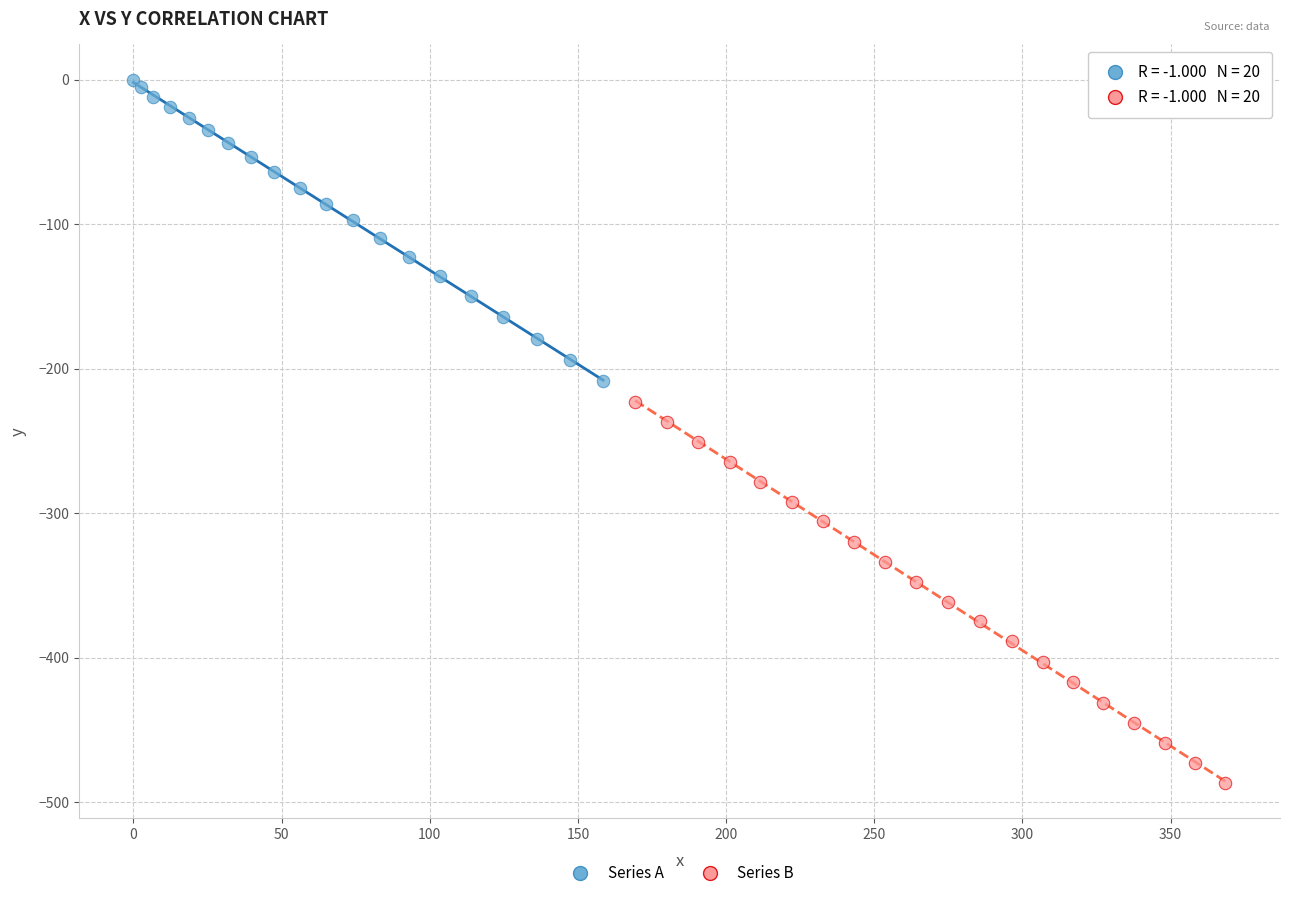

Which series contains the highest Y value?

Series A